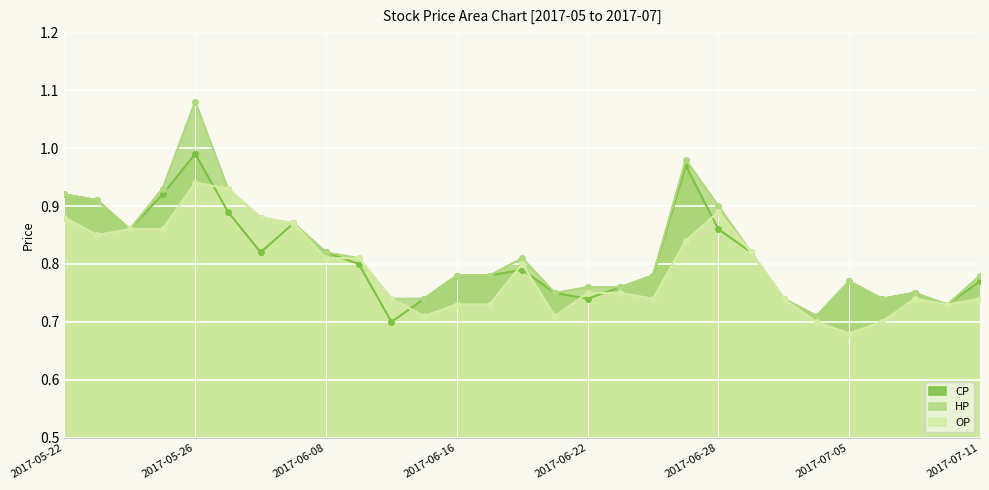

What is the difference between the second highest and second lowest values in the HP series?

0.2